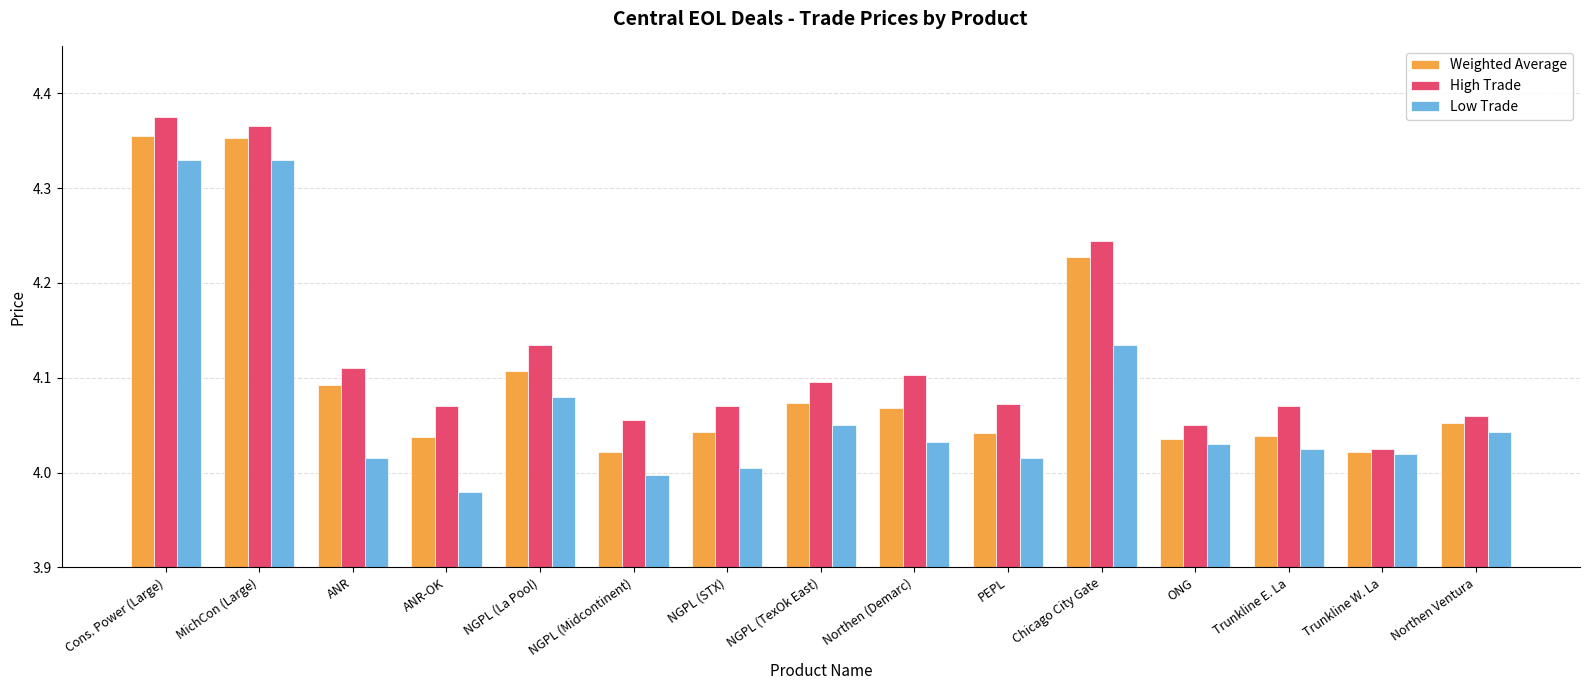

What is the difference between the second highest and minimum values in the High Trade series?

0.3